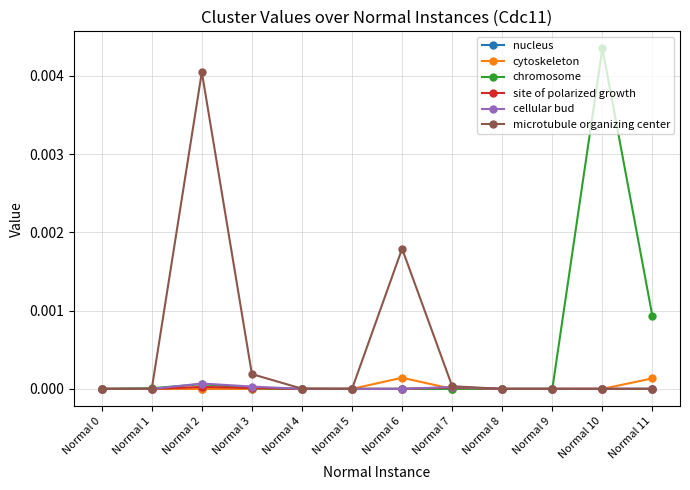

True or false: cytoskeleton has more than 0 points higher than both neighbors.

True